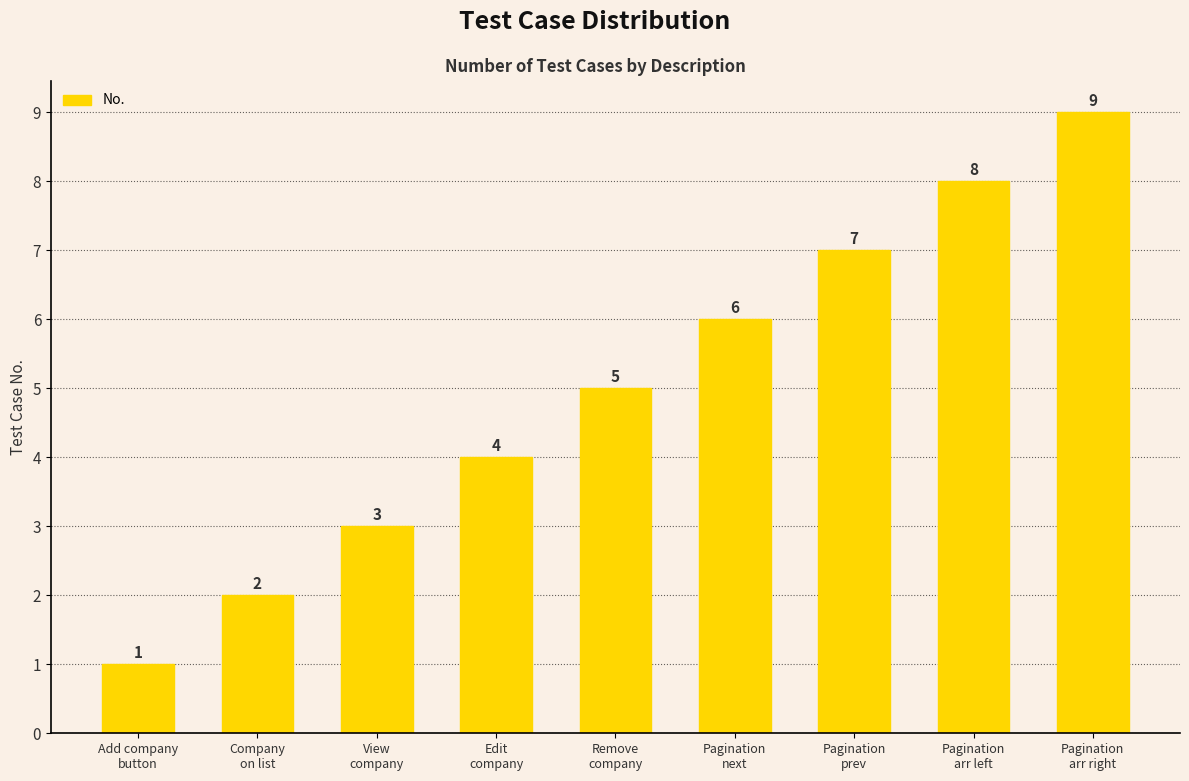

List the labels in order of value, smallest first.

Add company
button, Company
on list, View
company, Edit
company, Remove
company, Pagination
next, Pagination
prev, Pagination
arr left, Pagination
arr right